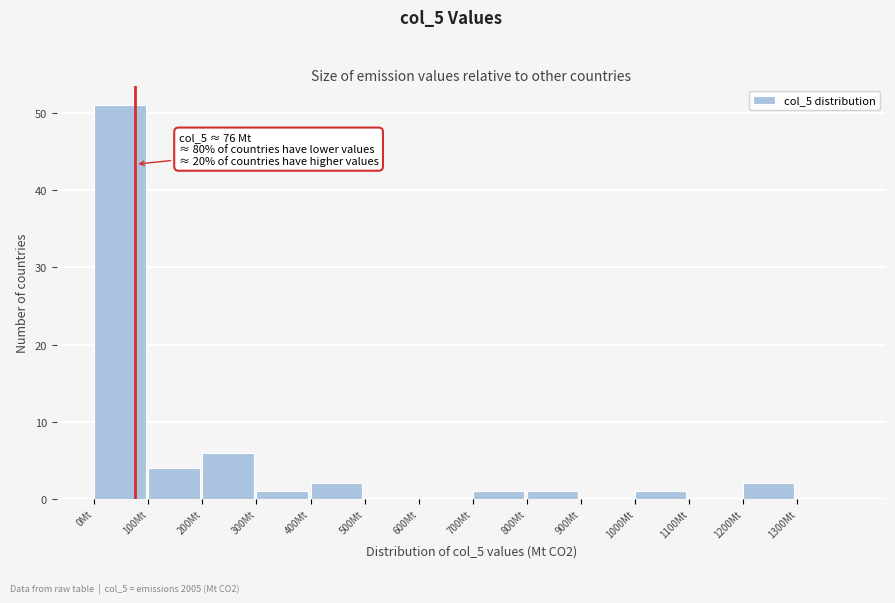

Which range on the x-axis has the tallest bar?

0 to 100